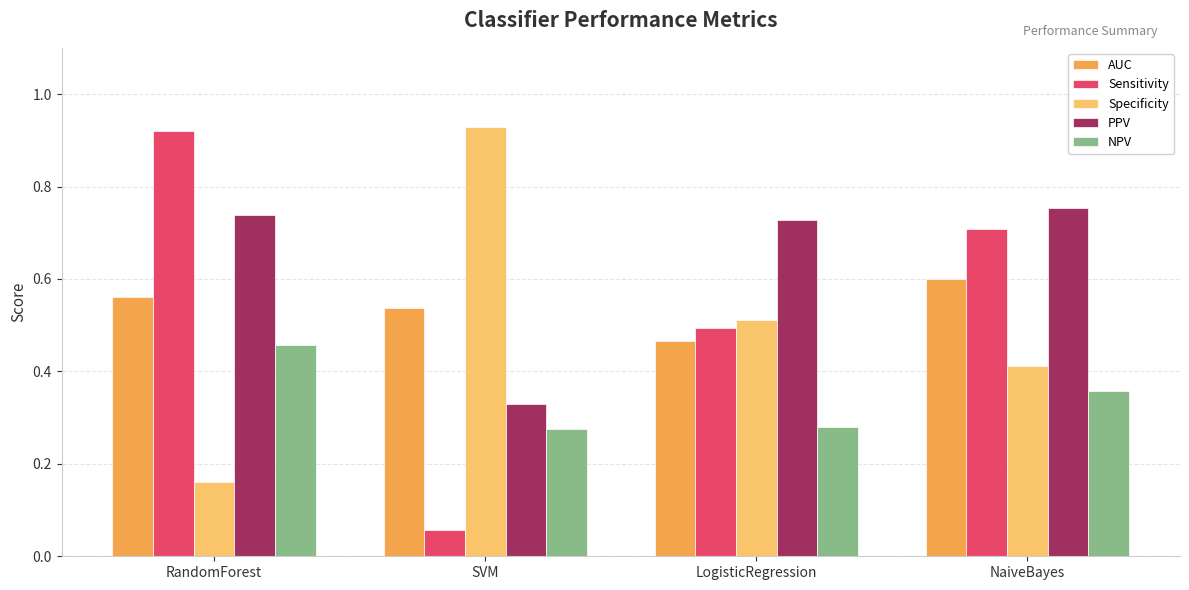

What is the sum of the Specificity values at LogisticRegression and SVM?

1.4